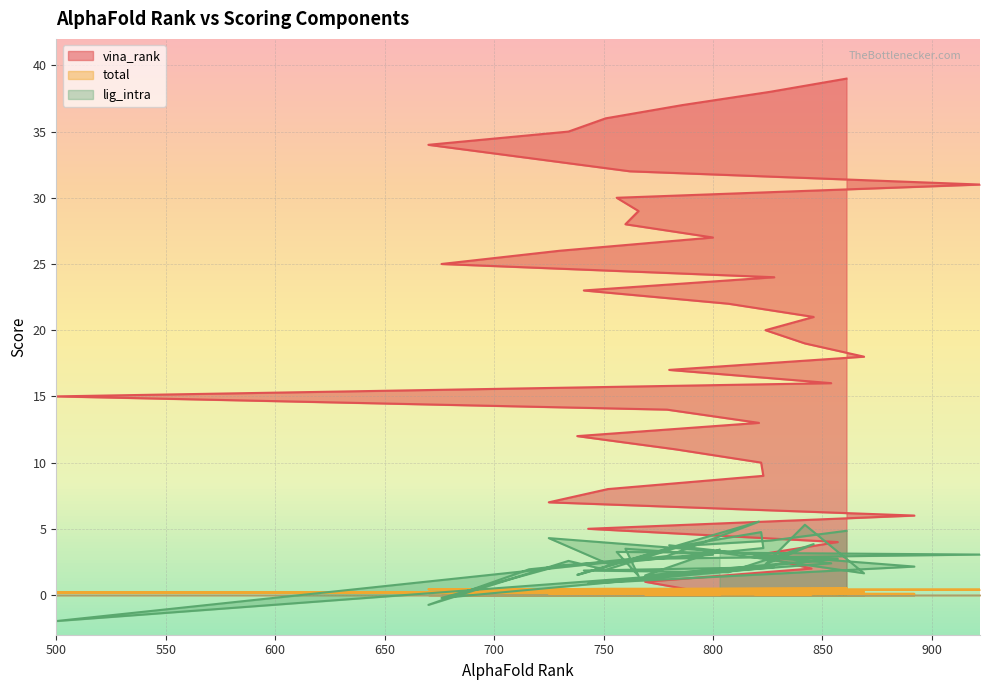

What are all the series names shown in the legend?

vina_rank, total, lig_intra